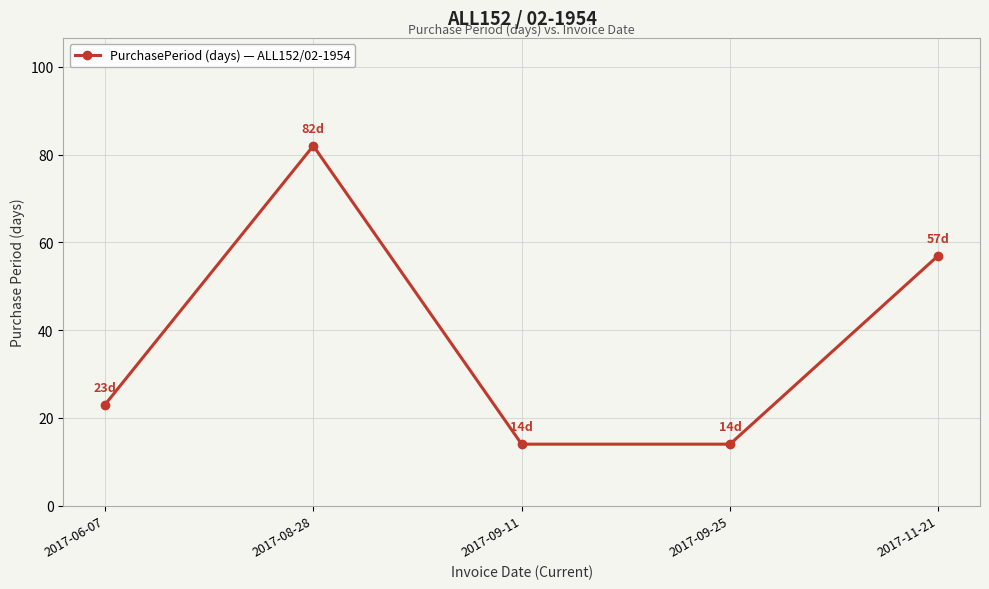

Where is the data nearest to the value 48?

2017-11-21